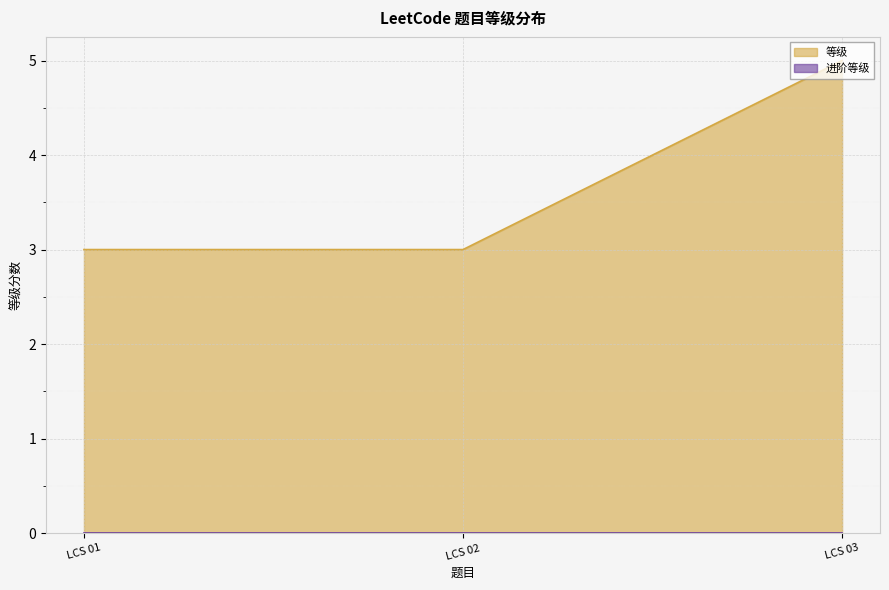

What is the difference between the values at LCS 03 and LCS 02?

2